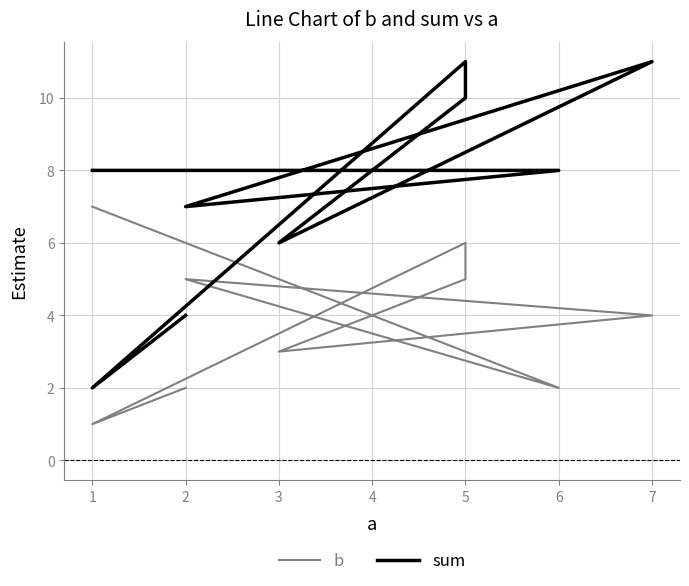

What is the difference between the b values at 1 and 5?

4